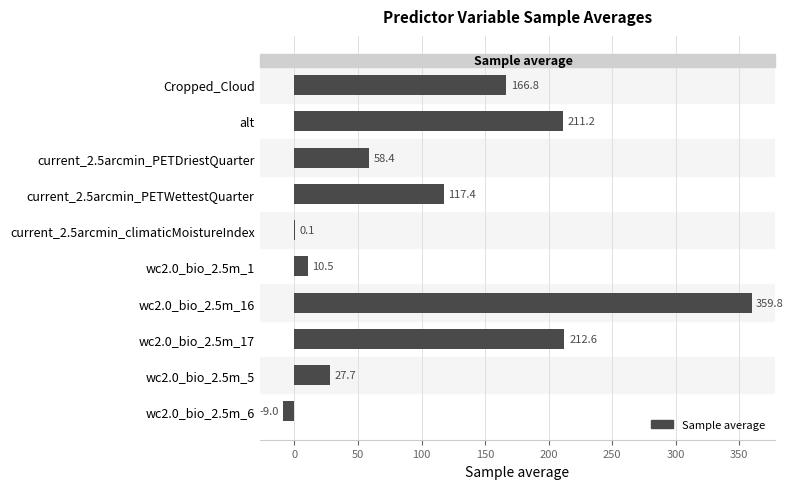

What is the sum of all values?

1155.5